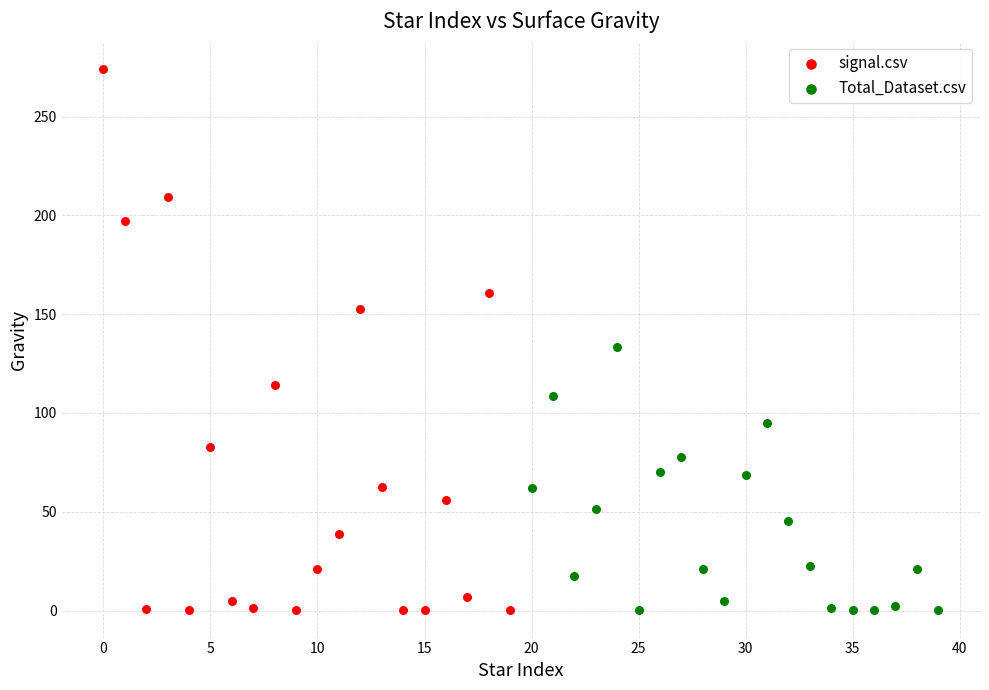

Which series reaches the maximum Y coordinate?

signal.csv